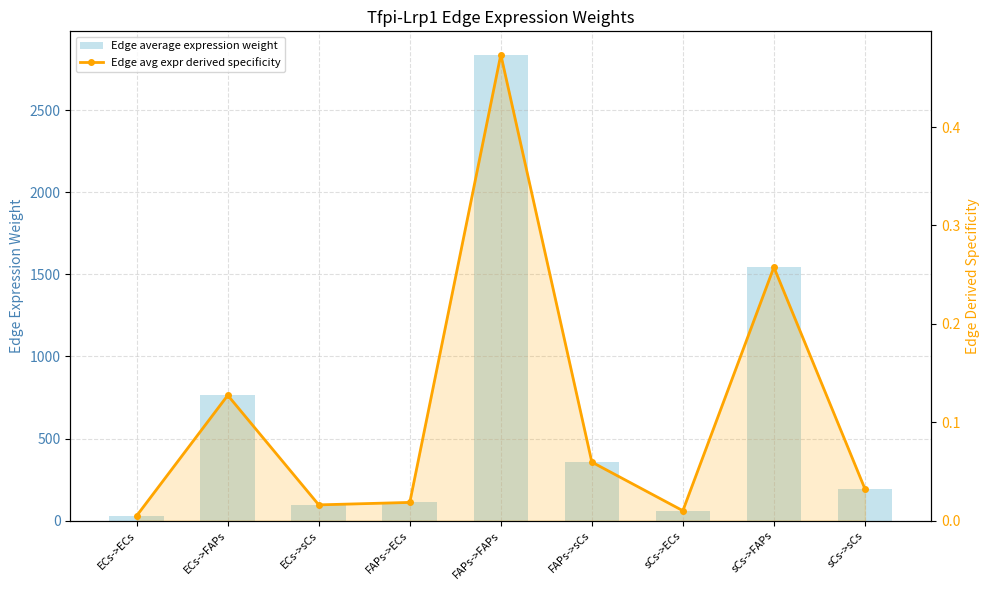

What is the value of the Edge average expression weight bar at the 5th from the left?

2838.8